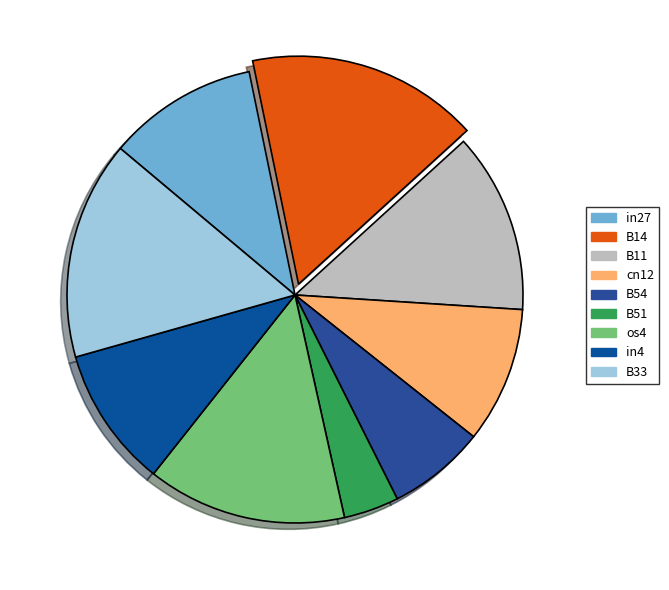

Count the number of slices in the pie.

9